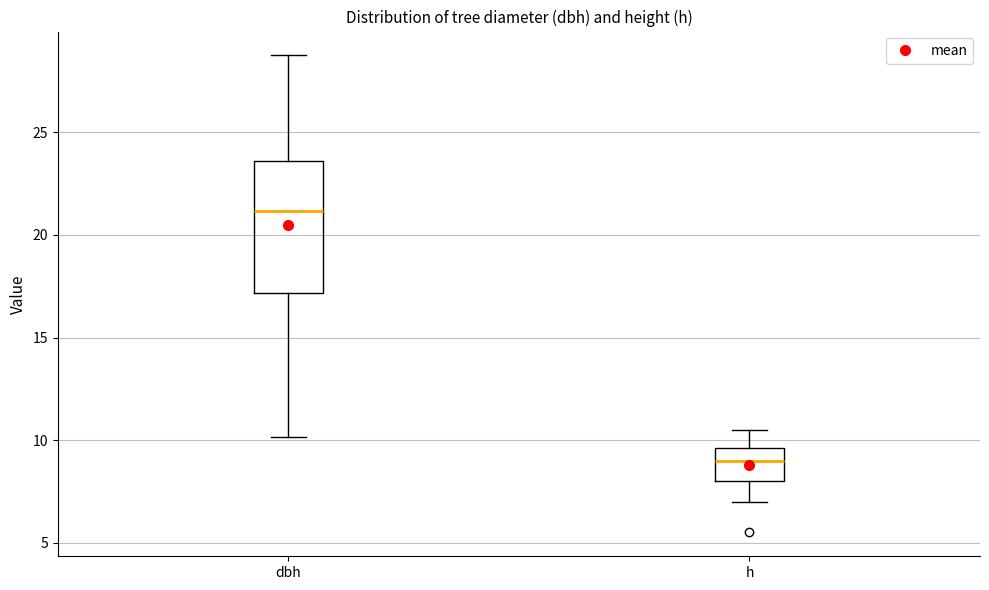

Which box has the lowest median line?

h